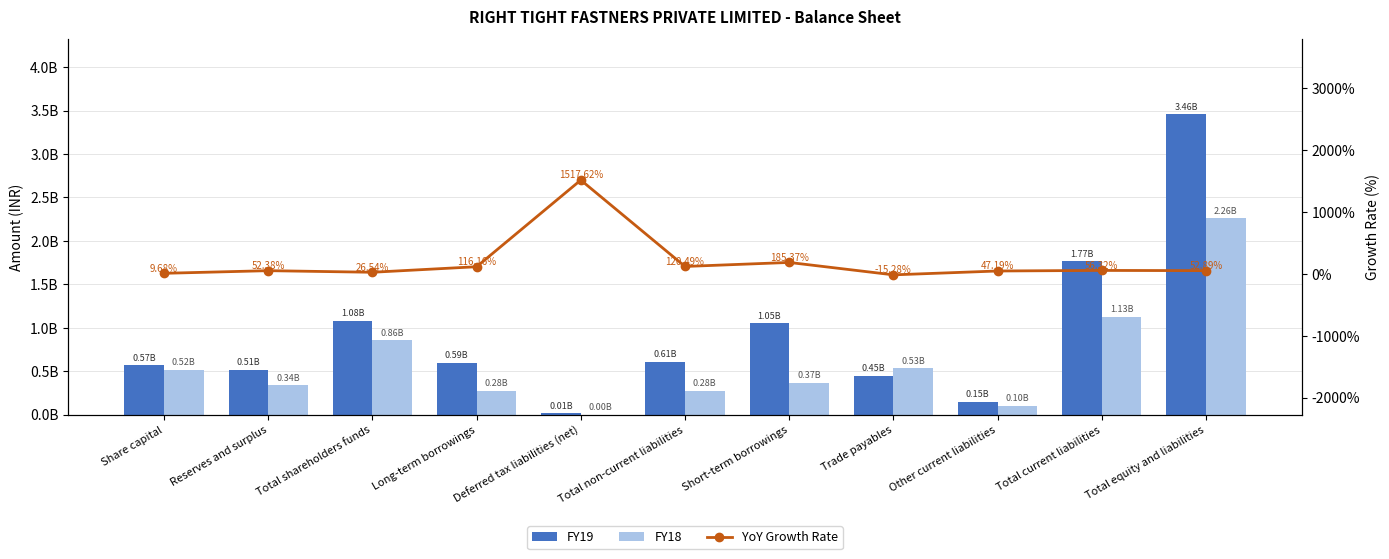

Between Long-term borrowings and Deferred tax liabilities (net), which is larger?

Long-term borrowings